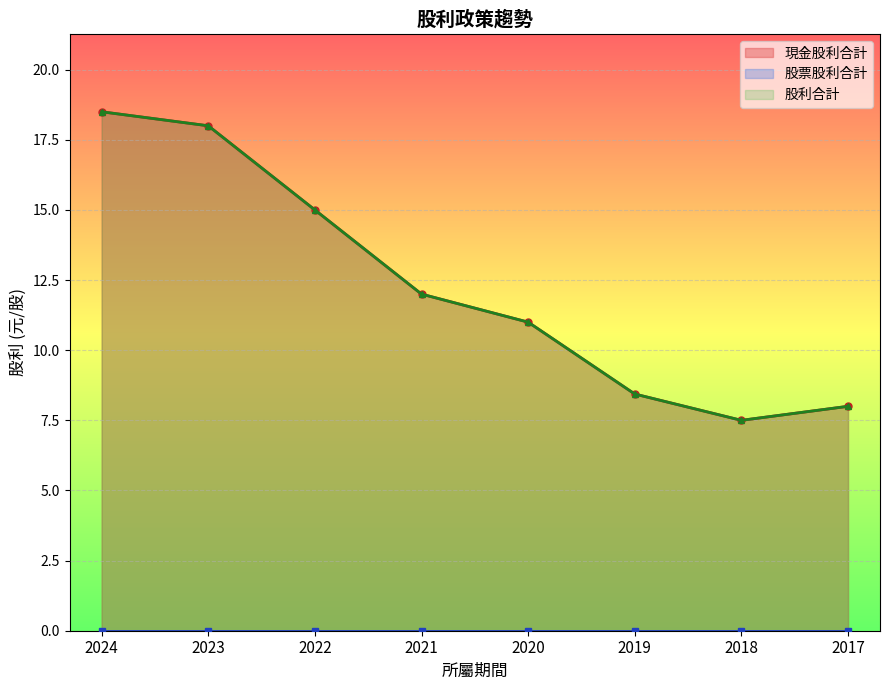

At which category is the sum across all series the highest?

2024